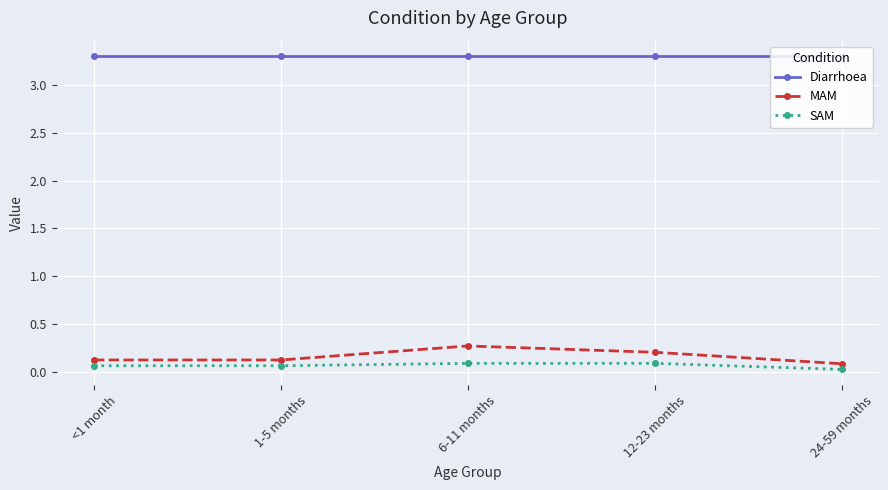

True or false: Diarrhoea and SAM intersect in this chart.

False